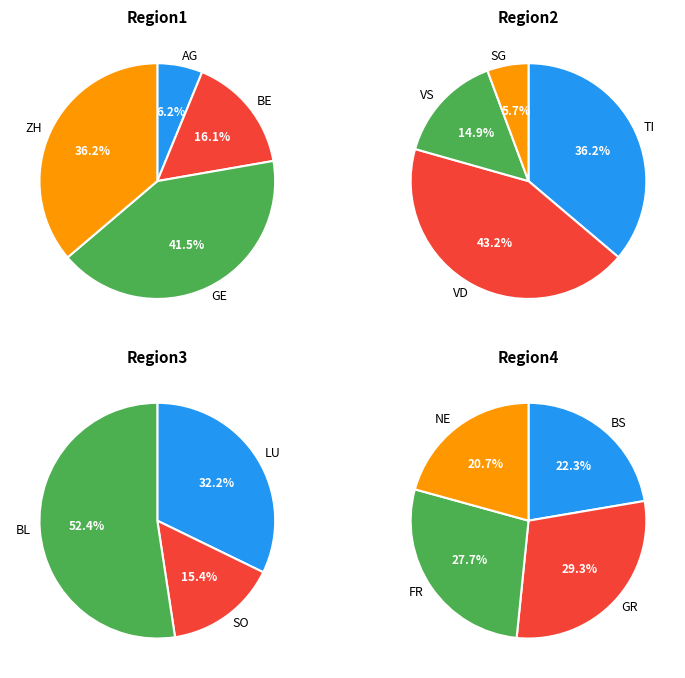

How many slices are in this pie chart?

15